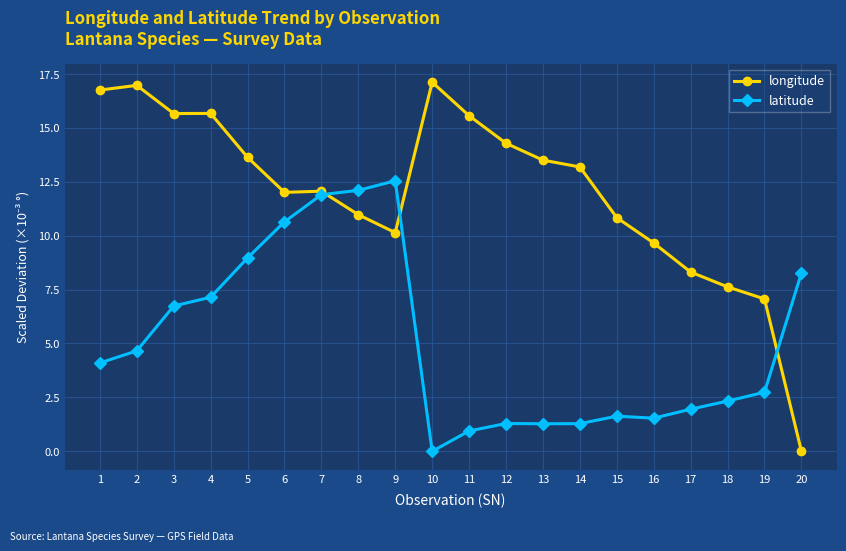

What is the sum of the longitude values at 19 and 13?

20.6